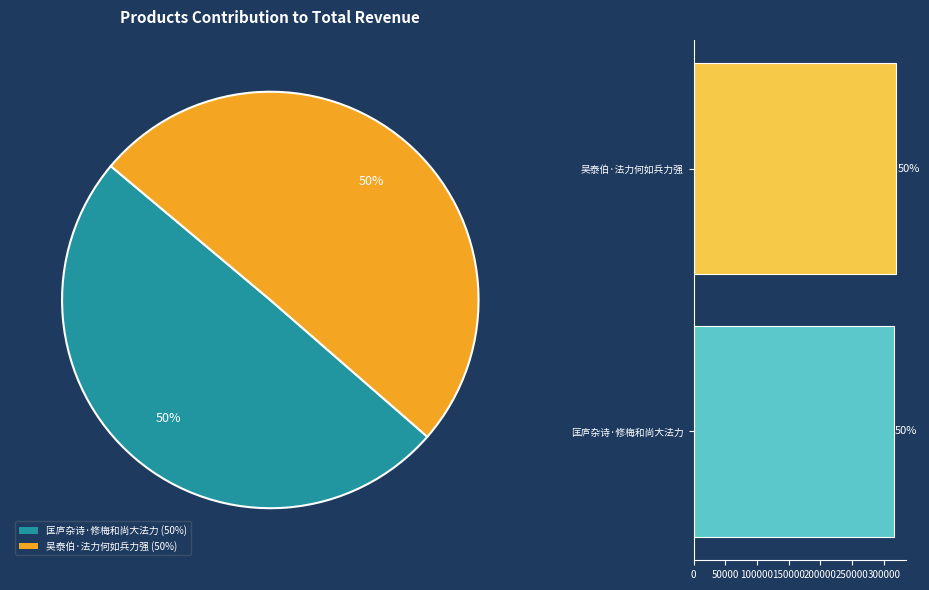

What is the largest slice in the pie chart?

吴泰伯·法力何如兵力强